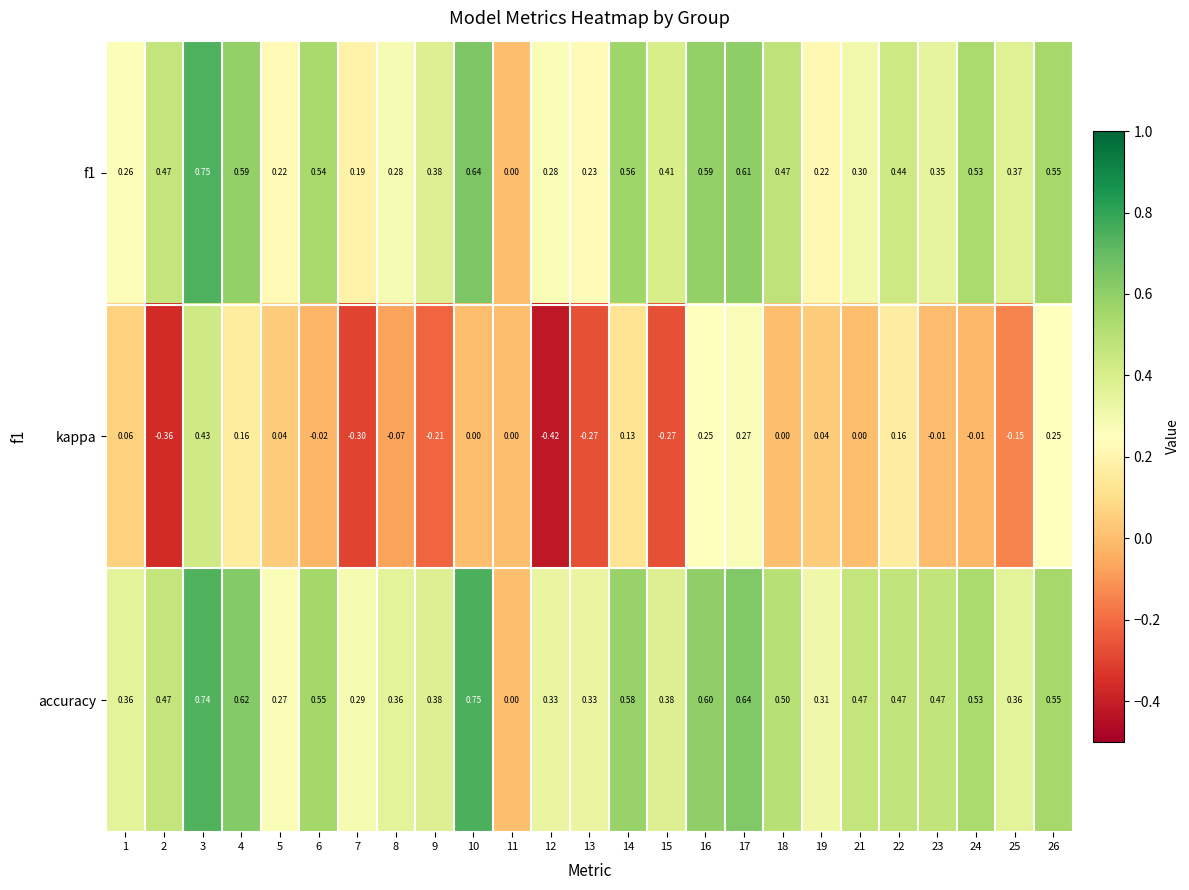

Between 9 and 17, which series saw the biggest shift?

kappa